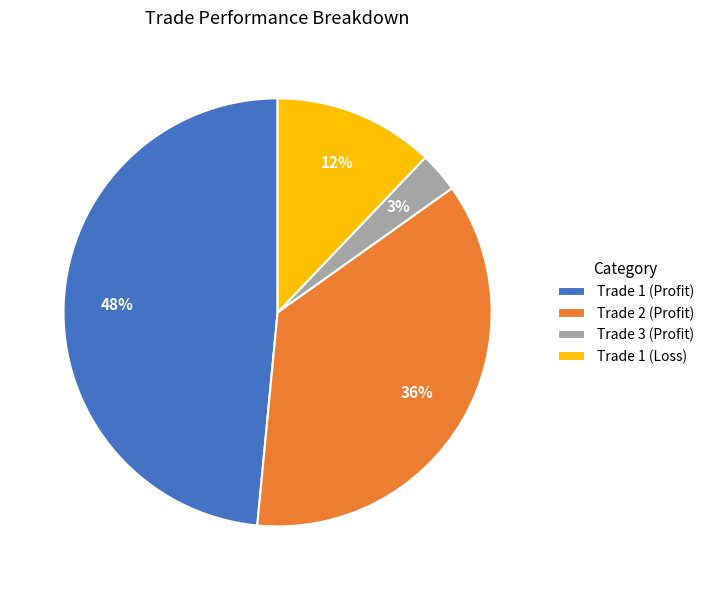

The Trade 3 (Profit) slice represents 3% of the pie. True or false?

True